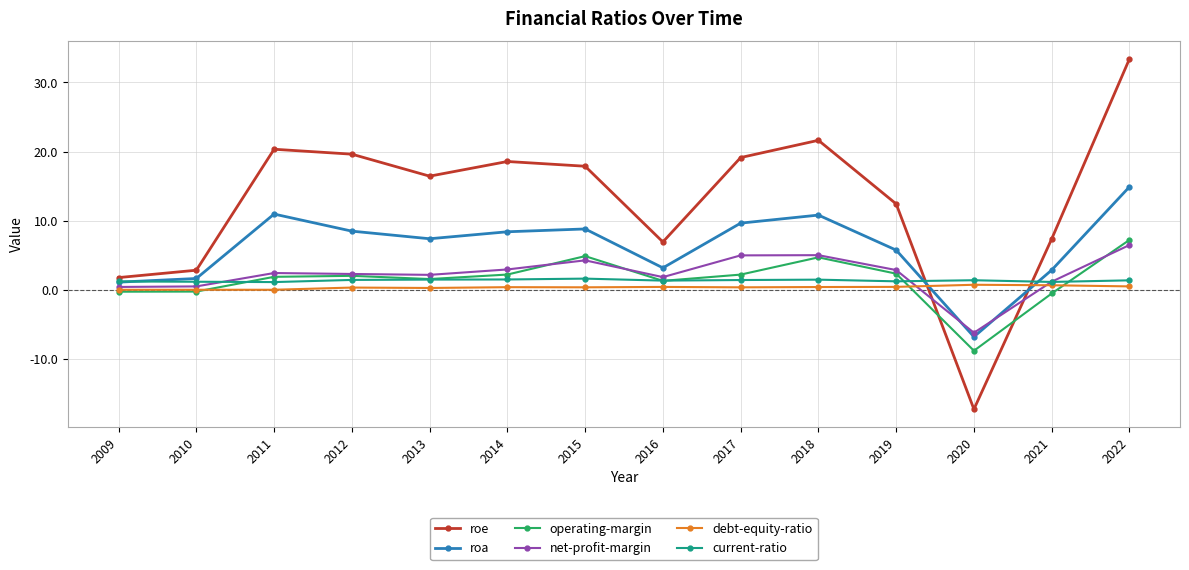

The net-profit-margin series shows 0.4 at 2009. True or false?

True